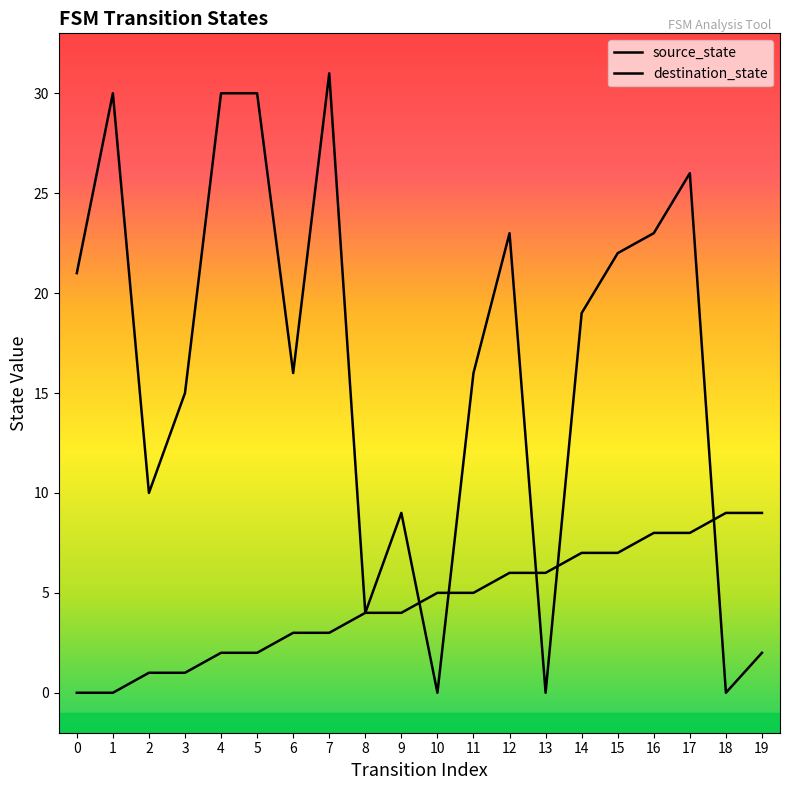

The value of destination_state at 8 is 2. True or false?

False